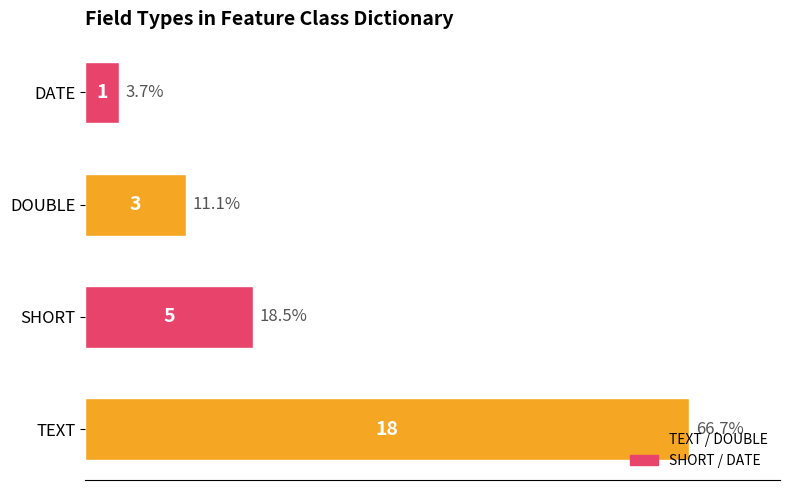

The value at SHORT is 5. True or false?

True